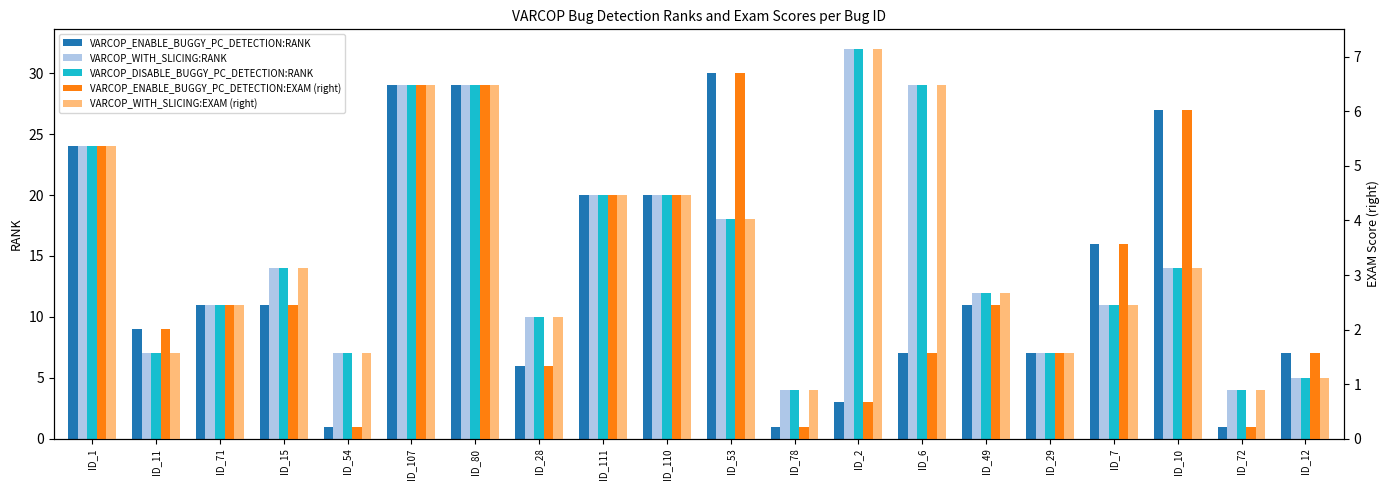

At which label is VARCOP_ENABLE_BUGGY_PC_DETECTION:EXAM (right) closest to 3?

ID_71